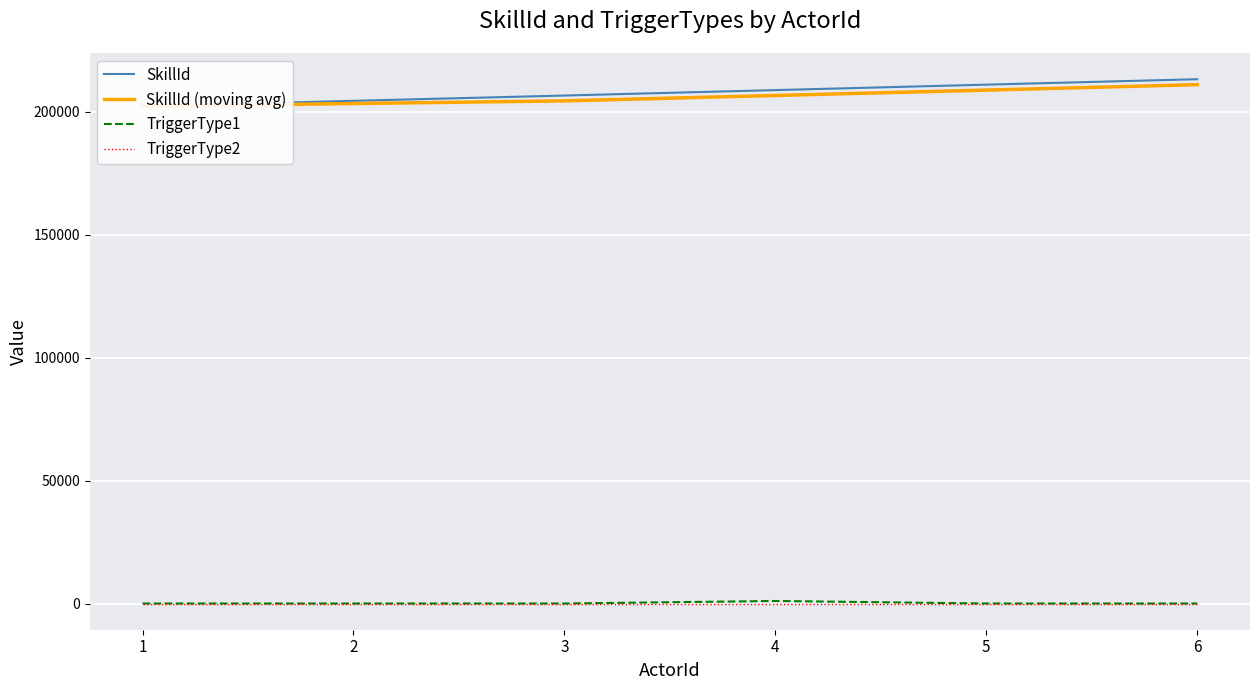

What is the value of the SkillId (moving avg) point at the 6th from the left?

211086.7